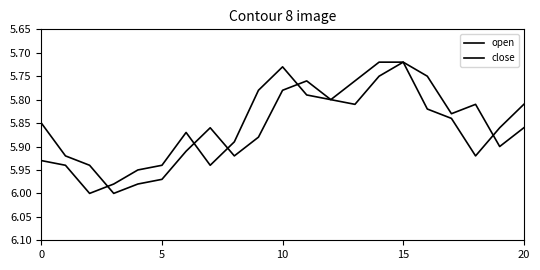

How many lines are shown in the chart?

2